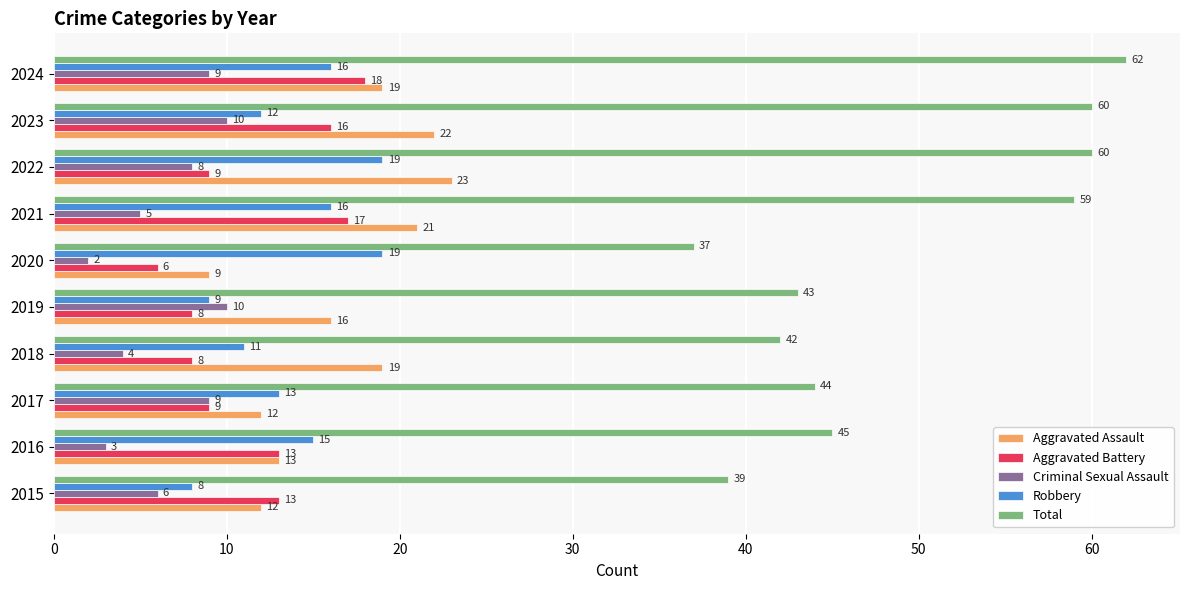

Is it true that Robbery equals 19 at 2022?

True